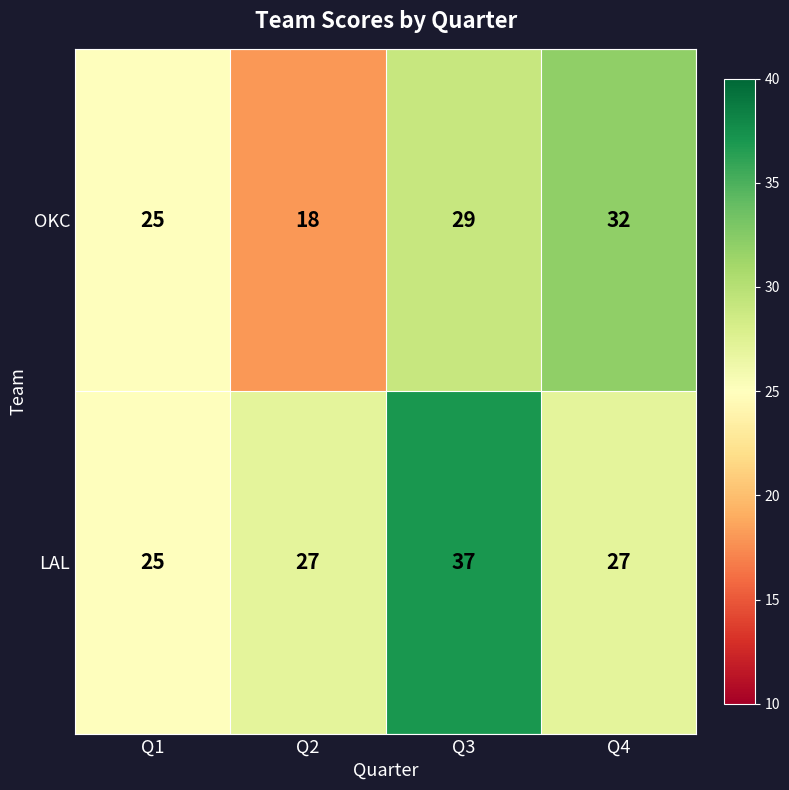

What is the difference between the maximum and minimum values in the LAL series?

12